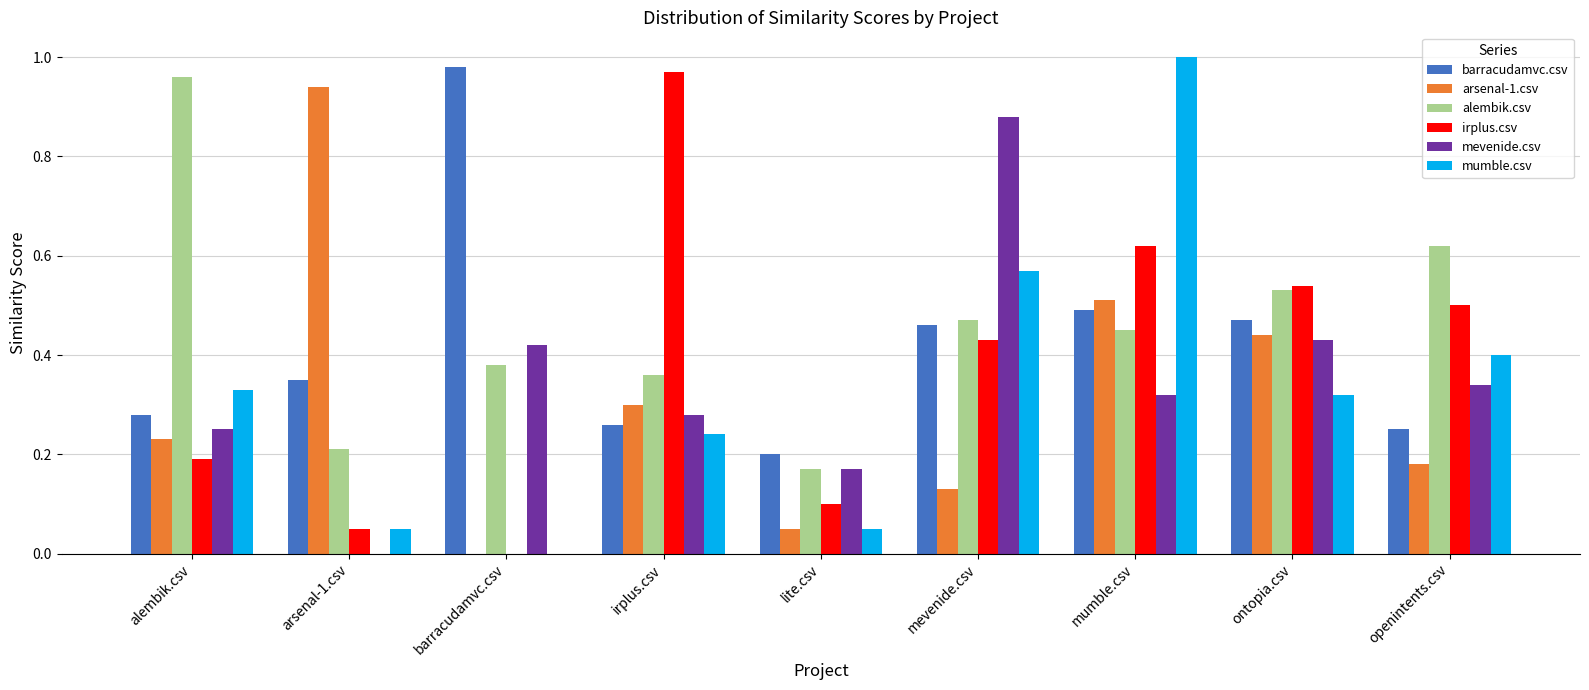

Are the bars horizontal?

No